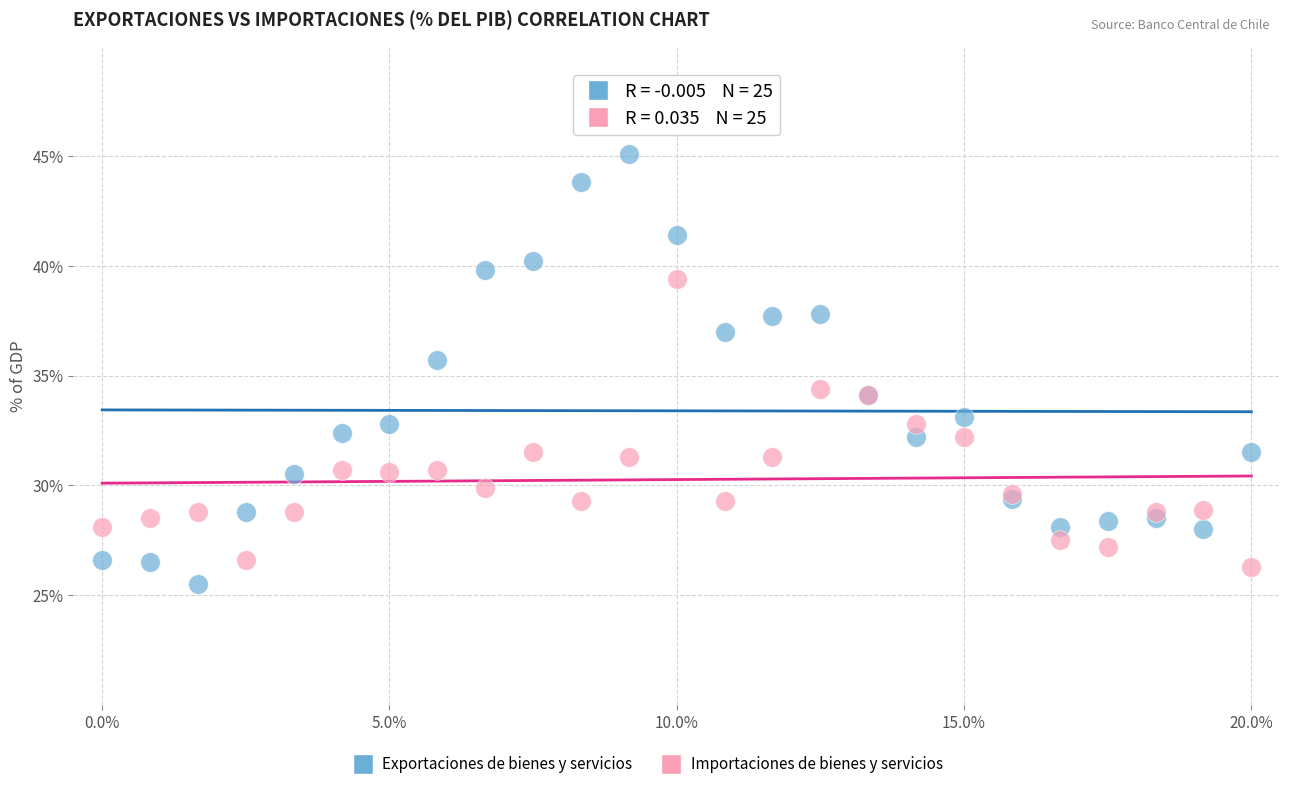

Which series has the largest Y range (max minus min)?

Exportaciones de bienes y servicios